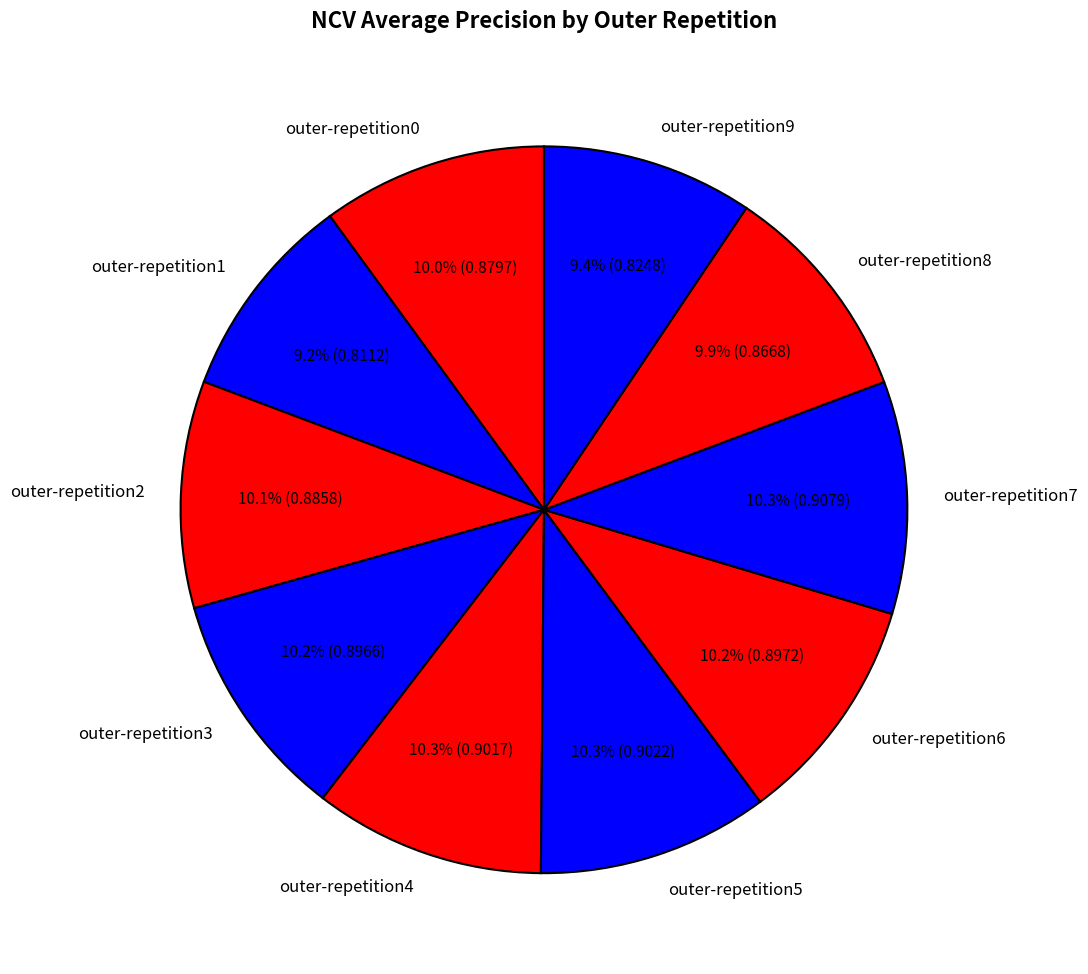

How many slices are in this pie chart?

10